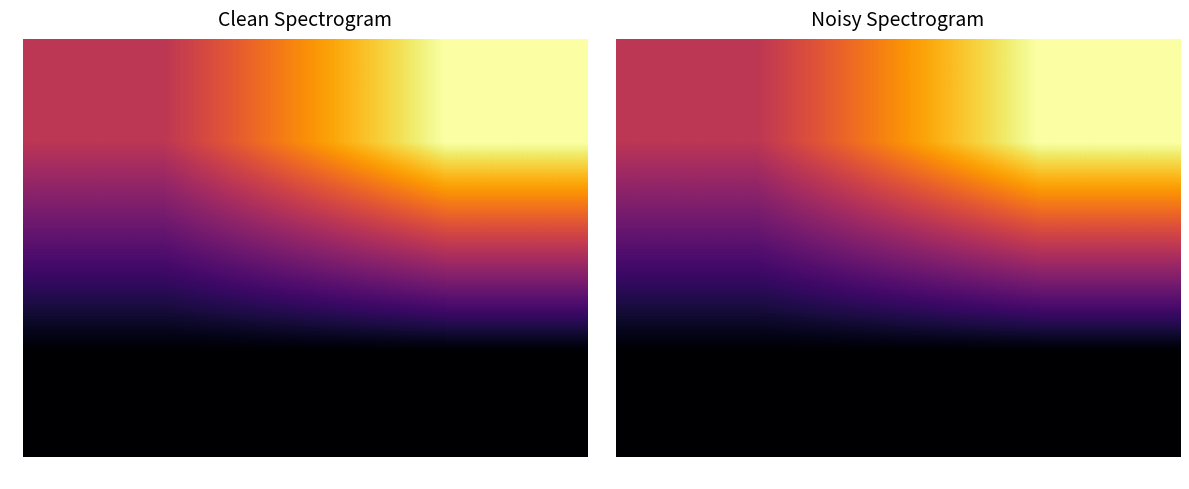

What is the sum of the 1 values at 1 and 0?

3